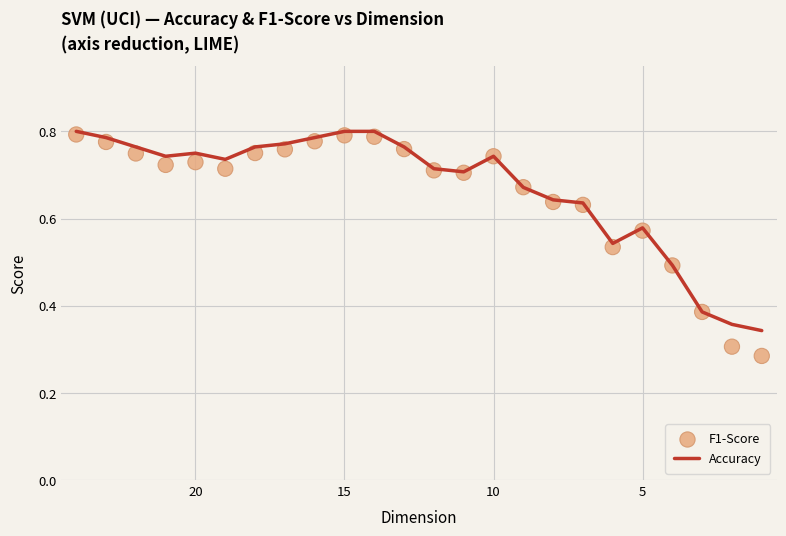

Which series has the largest total across all categories?

Accuracy